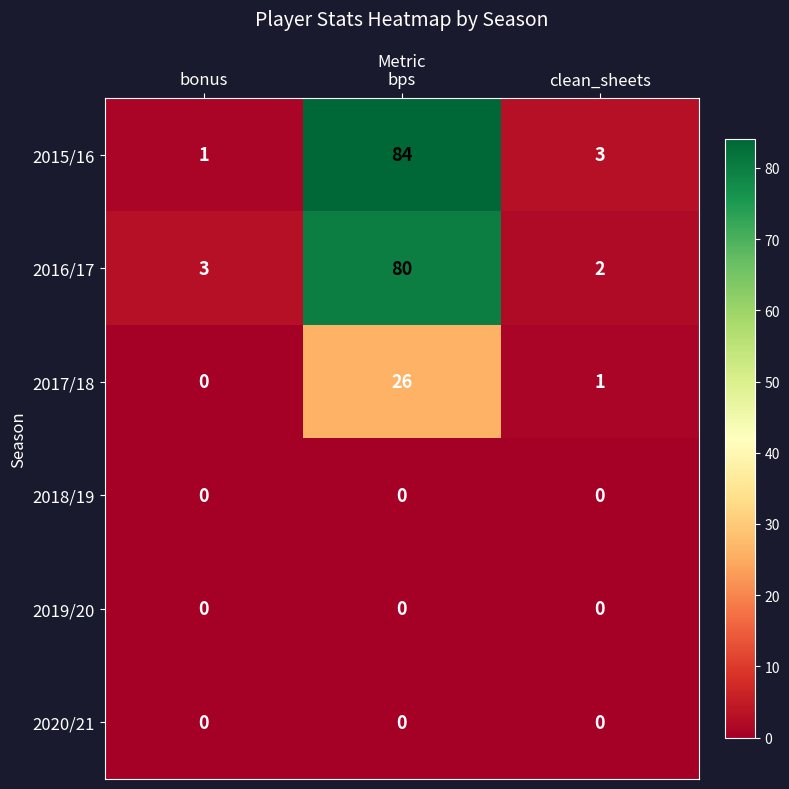

Reading right to left, transcribe all the data shown in this chart.

2015/16: clean_sheets=3	bps=84	bonus=1
2016/17: clean_sheets=2	bps=80	bonus=3
2017/18: clean_sheets=1	bps=26	bonus=0
2018/19: clean_sheets=0	bps=0	bonus=0
2019/20: clean_sheets=0	bps=0	bonus=0
2020/21: clean_sheets=0	bps=0	bonus=0